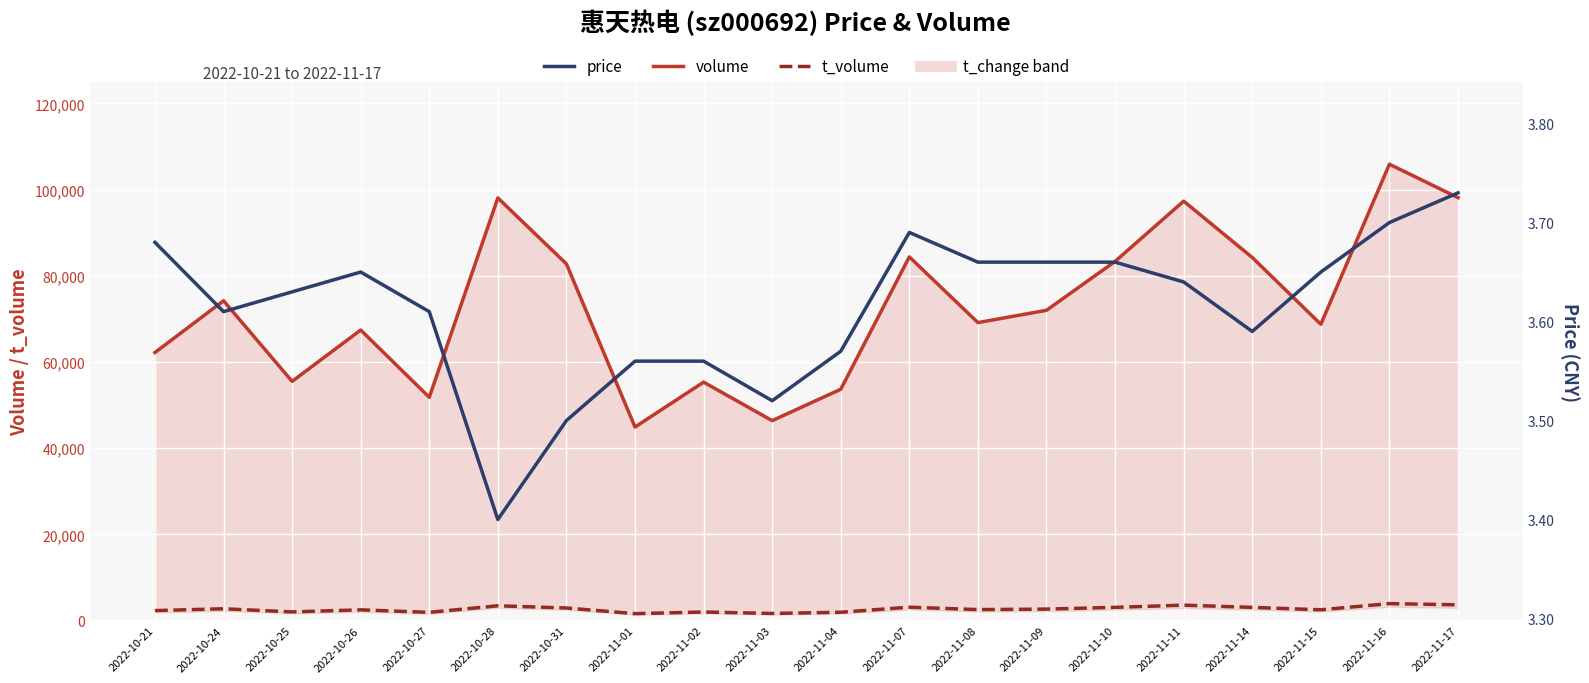

True or false: price has a value of 3.4 at 2022-10-28.

True